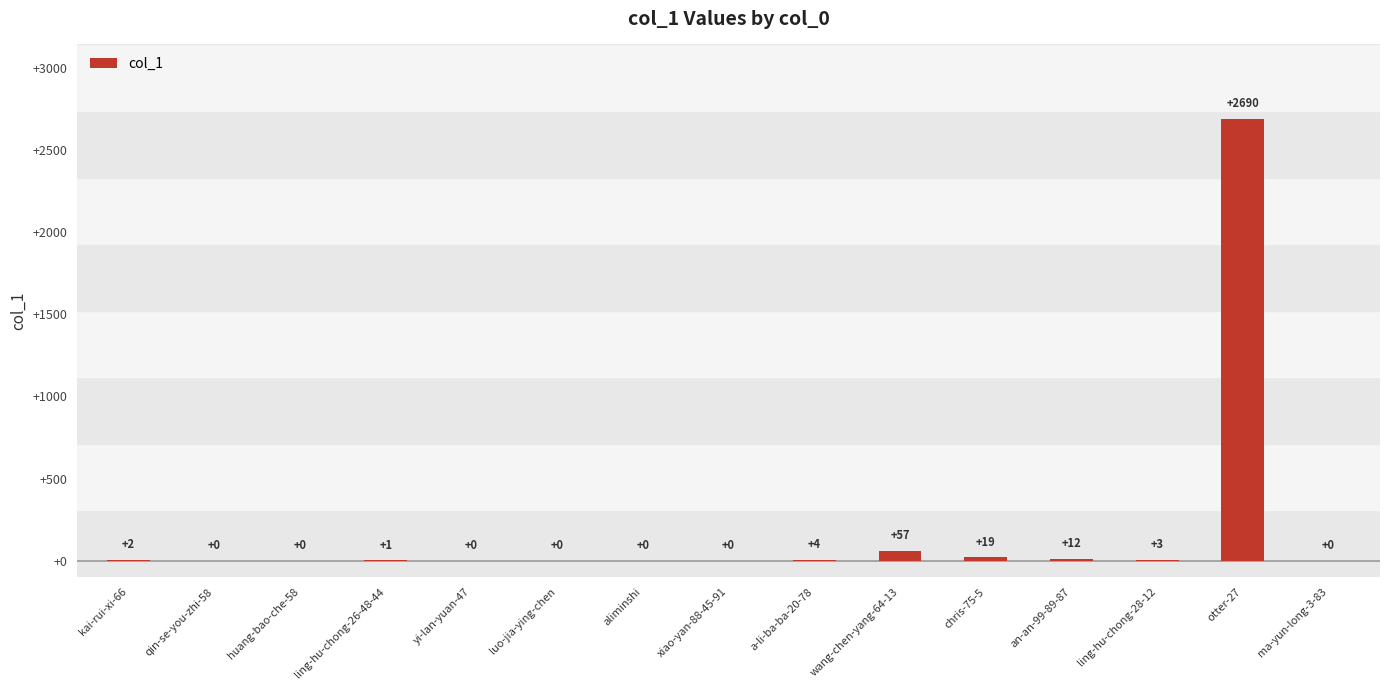

What is the maximum value shown in the chart?

2690